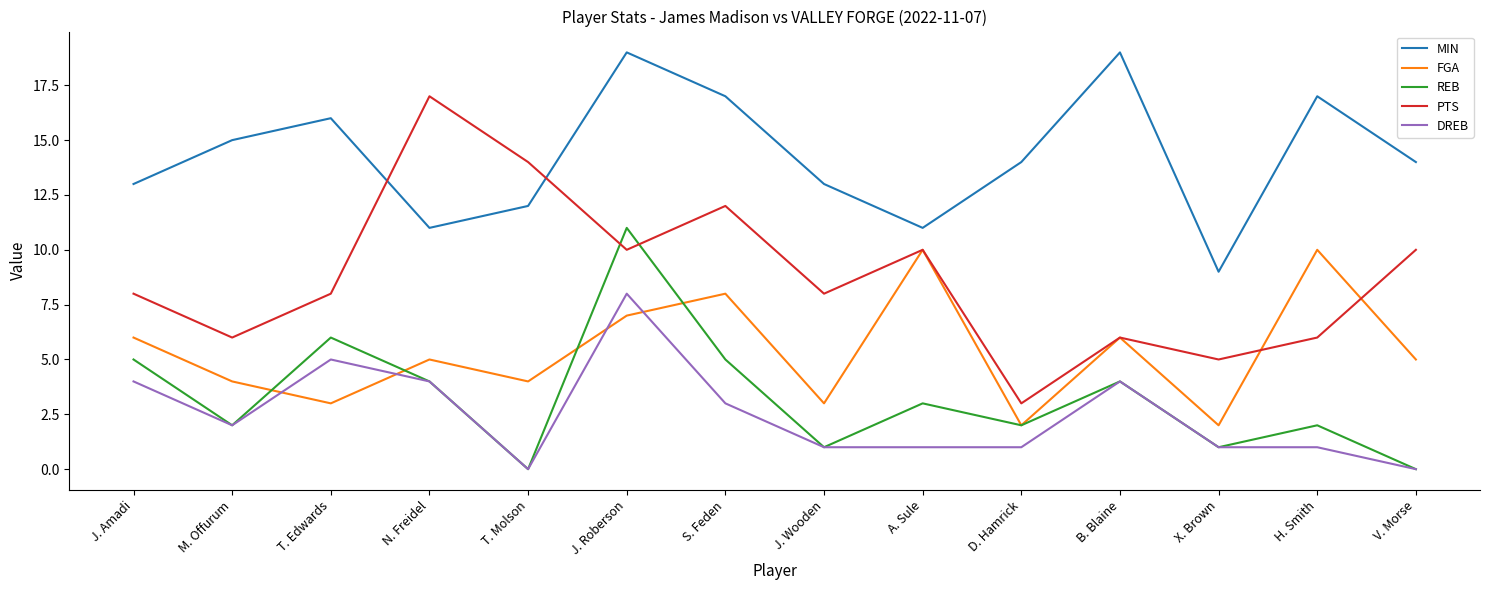

What is the difference between the maximum and minimum values in the FGA series?

8